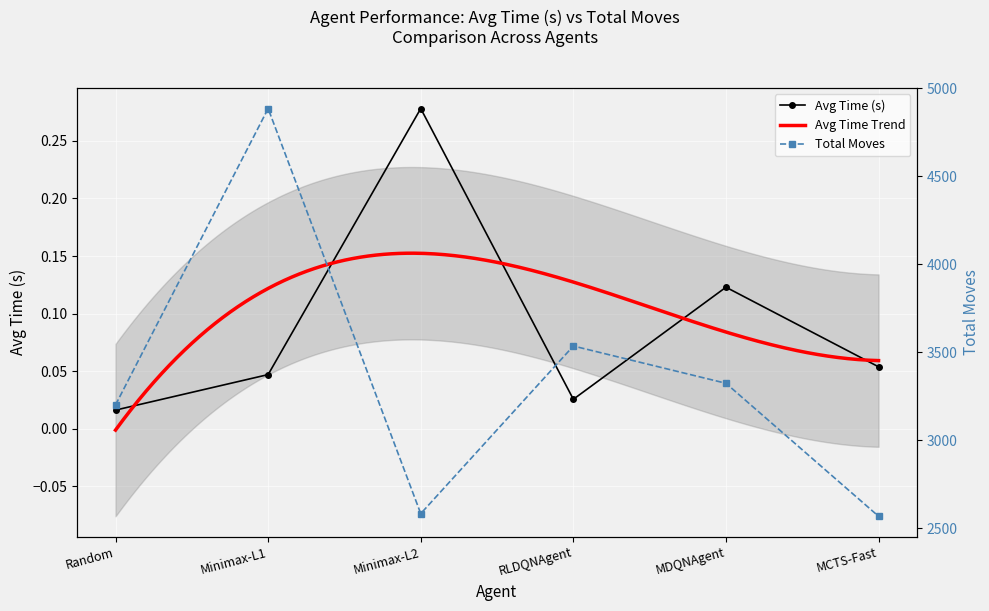

True or false: Avg Time (s) has a value of 0.0 at MCTS-Fast.

False